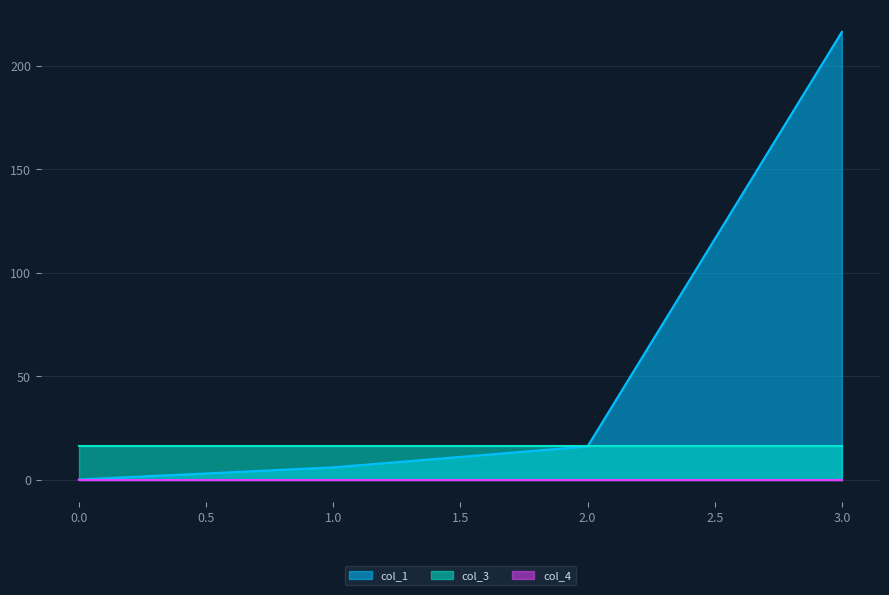

Rank the categories by col_3 value from lowest to highest.

0, 1, 2, 3